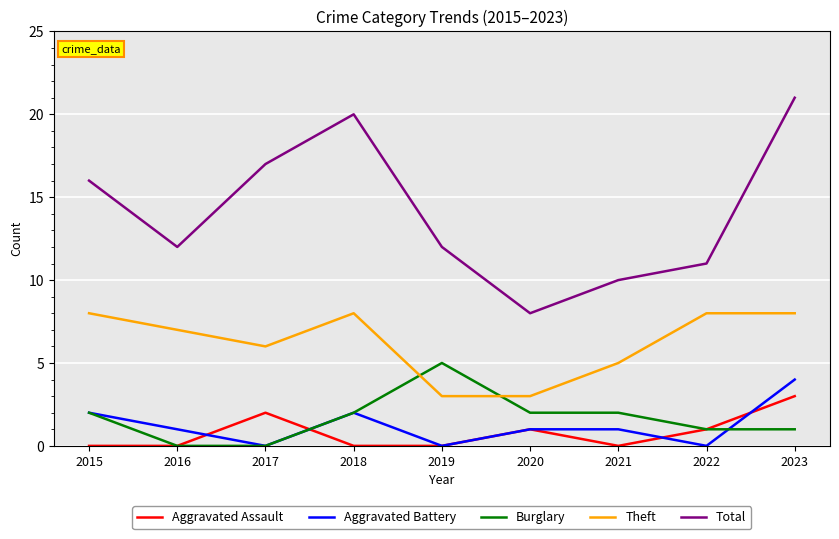

Reading left to right, transcribe all the data shown in this chart.

Aggravated Assault: 0	0	2	0	0	1	0	1	3
Aggravated Battery: 2	1	0	2	0	1	1	0	4
Burglary: 2	0	0	2	5	2	2	1	1
Theft: 8	7	6	8	3	3	5	8	8
Total: 16	12	17	20	12	8	10	11	21